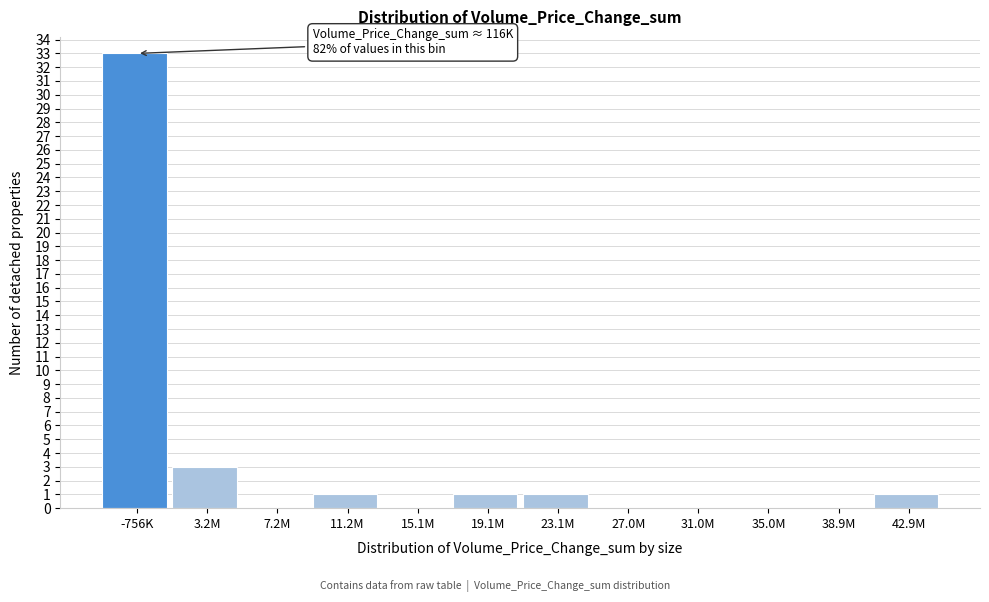

Reading left to right, transcribe all the data shown in this chart.

-756K=33	3.2M=3	7.2M=0	11.2M=1	15.1M=0	19.1M=1	23.1M=1	27.0M=0	31.0M=0	35.0M=0	38.9M=0	42.9M=1